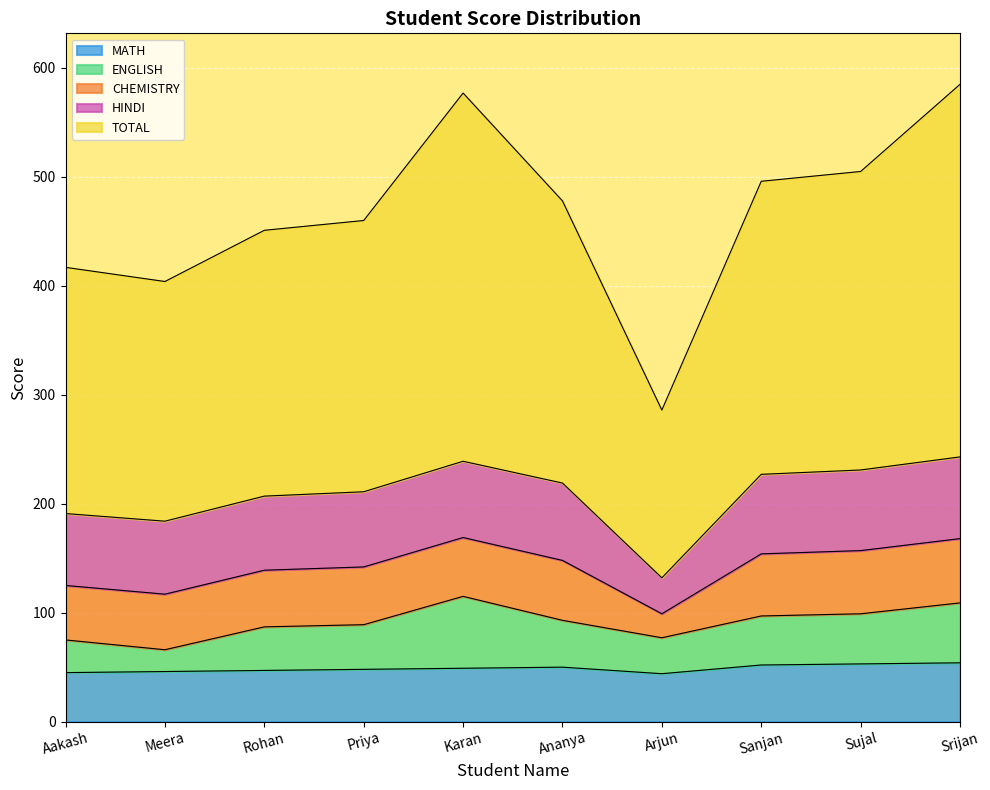

At which category does the chart reach its peak across all series?

Srijan